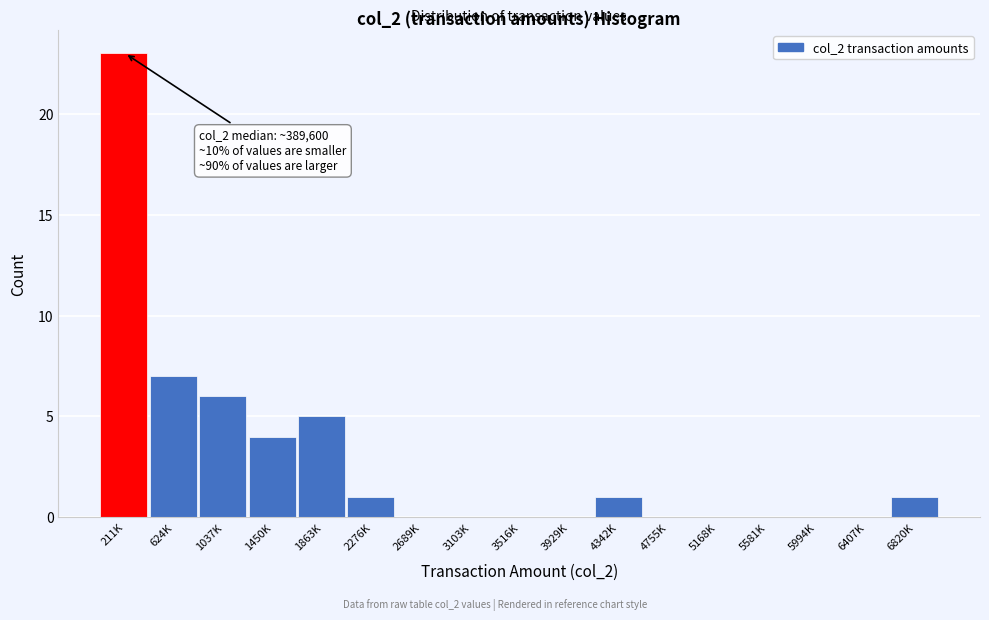

Reading right to left, transcribe all the data shown in this chart.

6820K=1	6407K=0	5994K=0	5581K=0	5168K=0	4755K=0	4342K=1	3929K=0	3516K=0	3103K=0	2689K=0	2276K=1	1863K=5	1450K=4	1037K=6	624K=7	211K=23